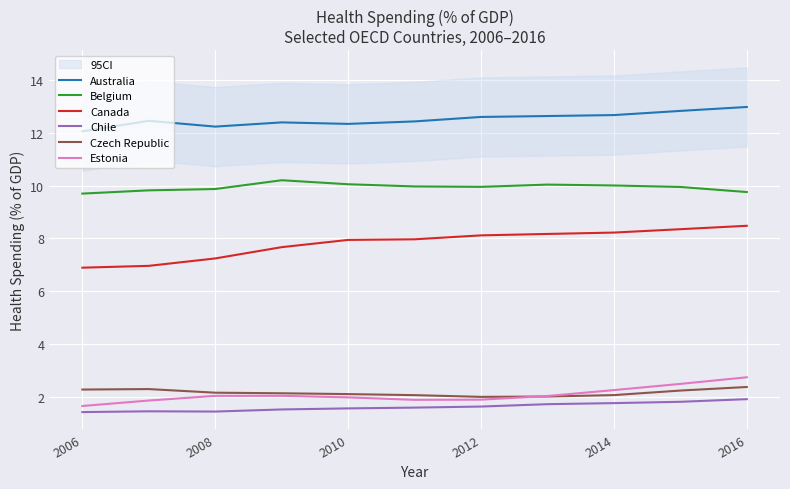

Is the value of Czech Republic at 2012 greater than the value of Belgium at 2012?

No